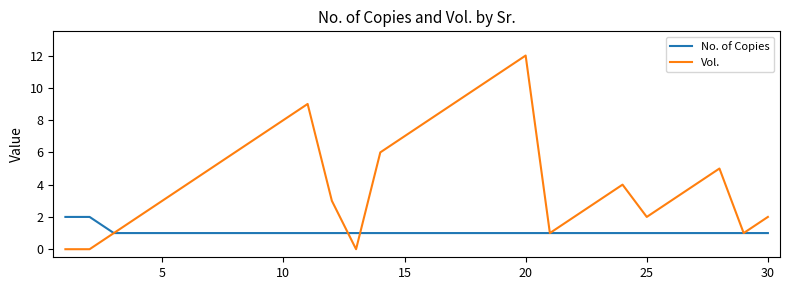

What is the greatest value displayed?

12